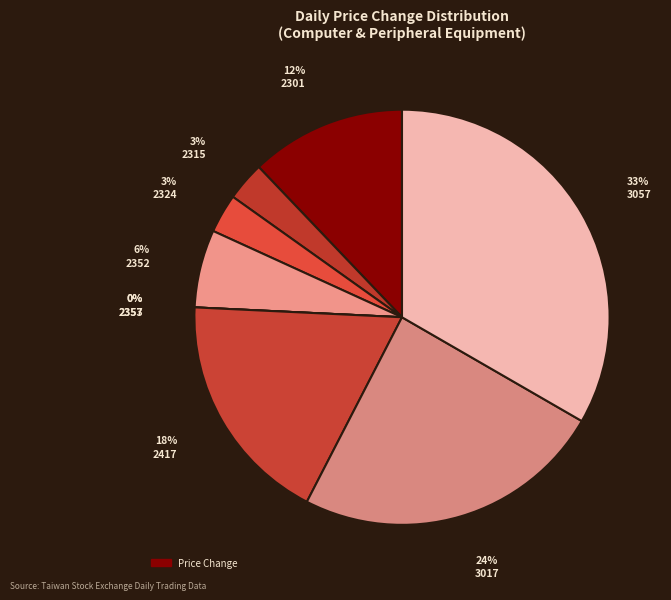

What is the smallest slice in the pie chart?

2353